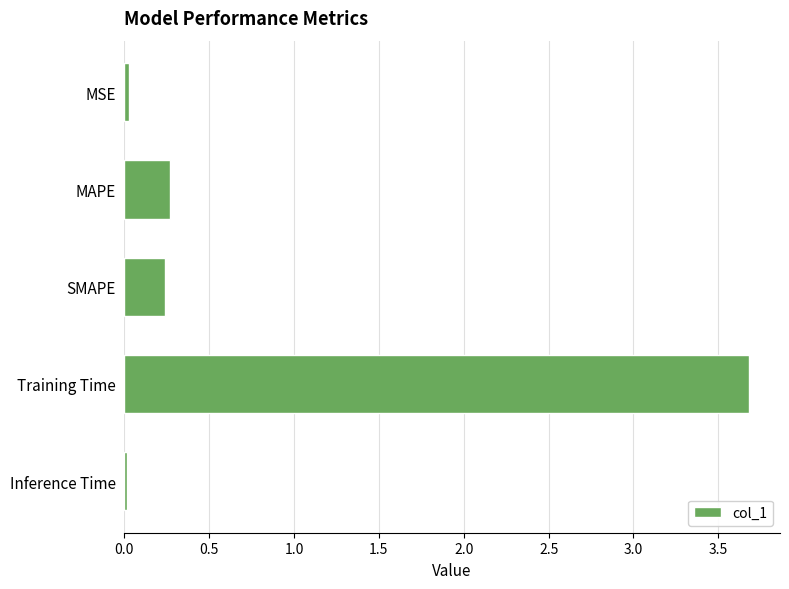

What is the greatest value displayed?

3.7